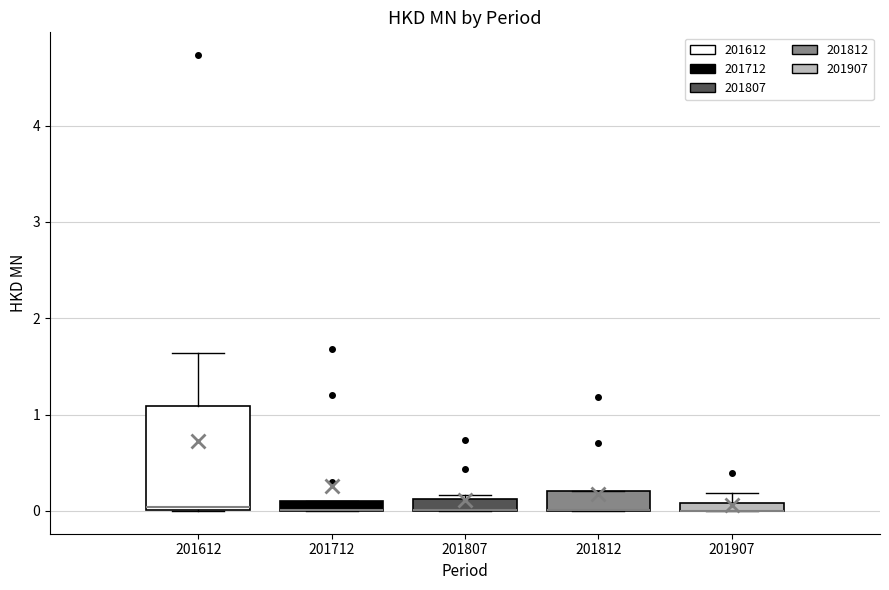

Comparing the boxes themselves (not the whiskers), which one is the tallest?

201612